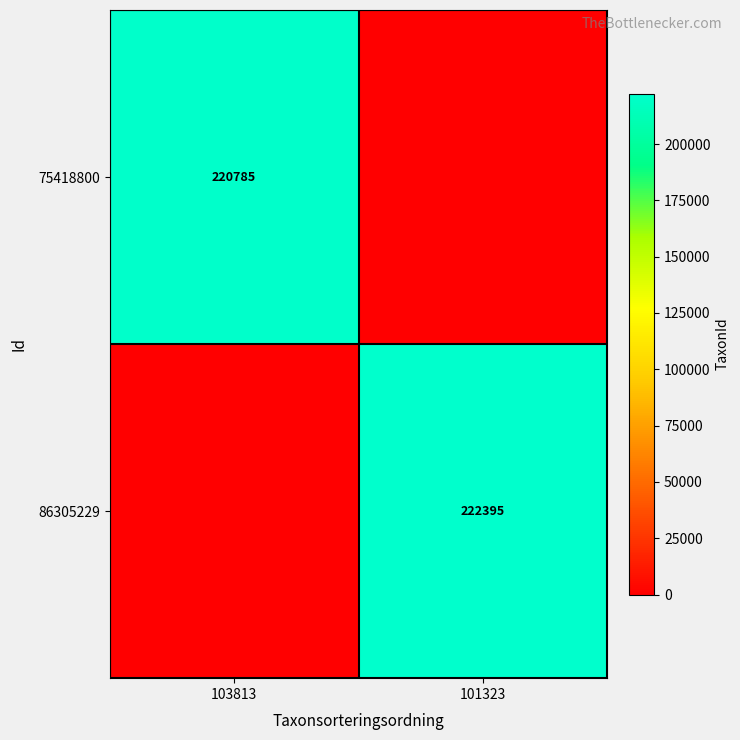

The 75418800 series shows 337280 at 103813. True or false?

False